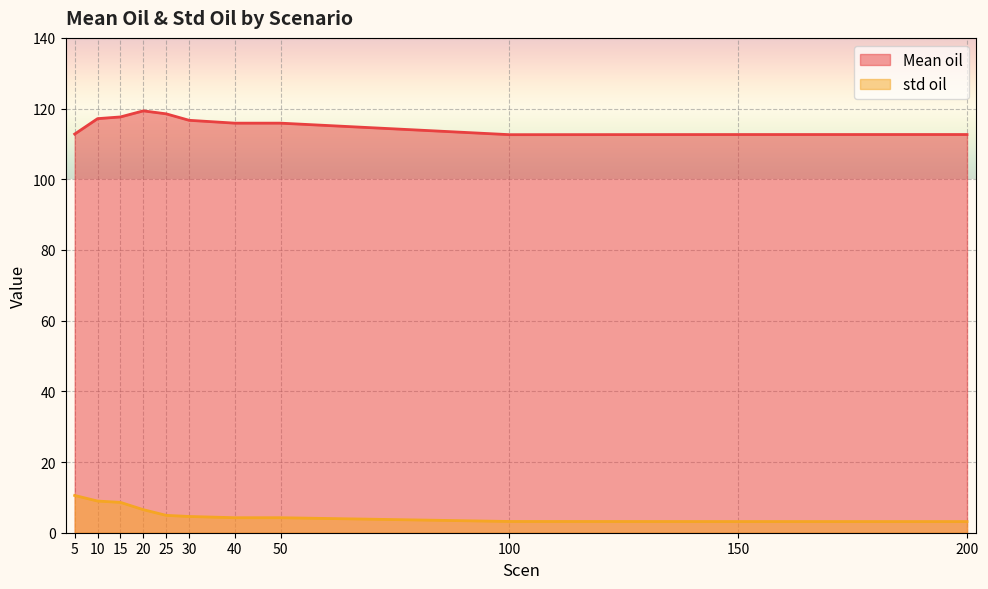

What is the average value of the std oil series?

5.6